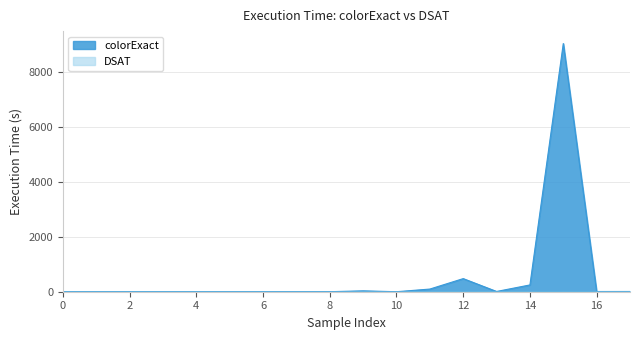

The value of colorExact at 12 is 130.4. True or false?

False